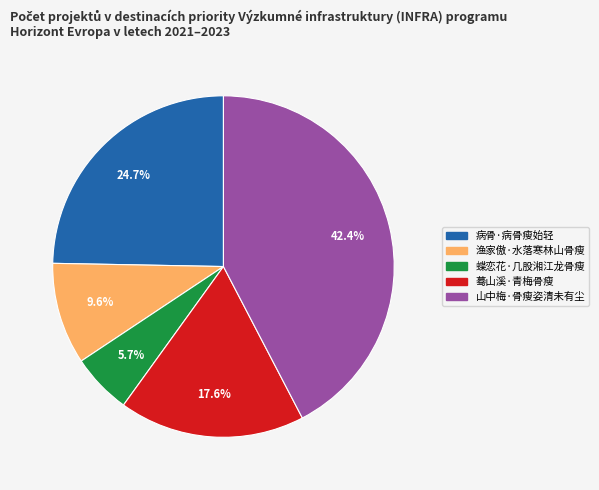

What is the largest slice in the pie chart?

山中梅·骨瘦姿清未有尘